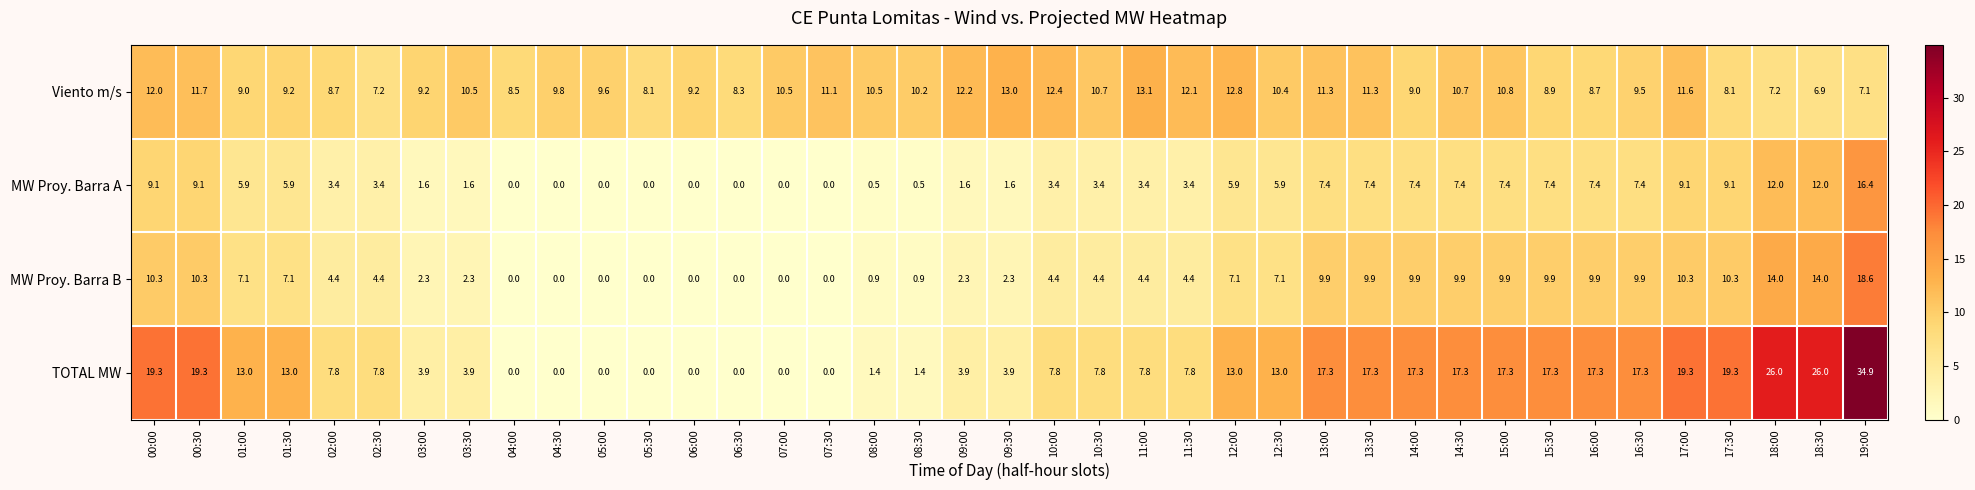

Which series has the largest range (max minus min)?

TOTAL MW